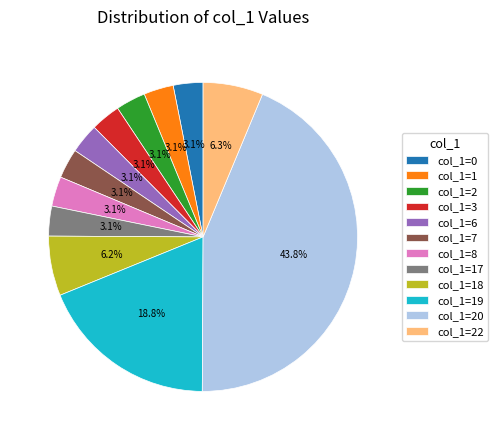

Does any single category account for the majority?

No